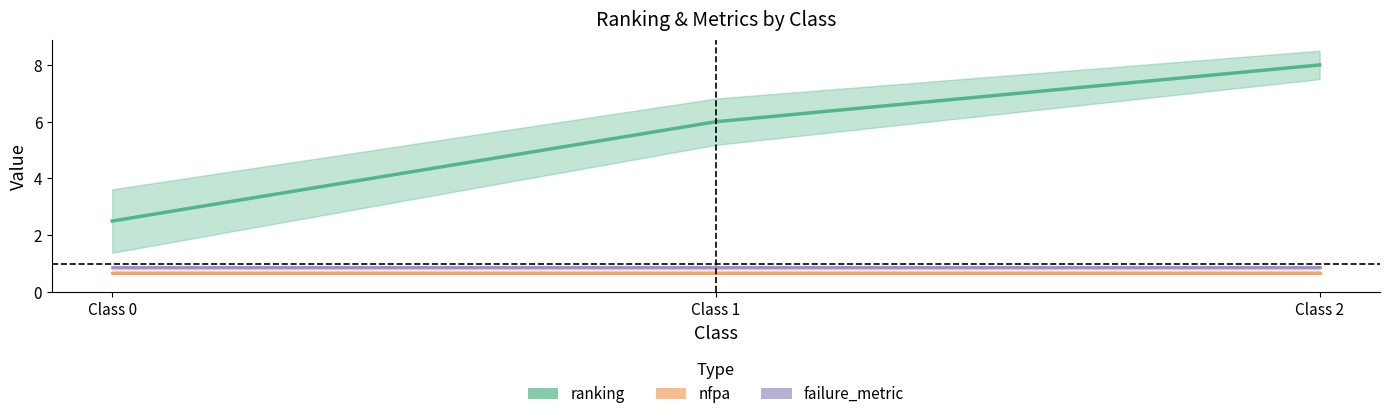

At which label does ranking reach its minimum?

Class 0